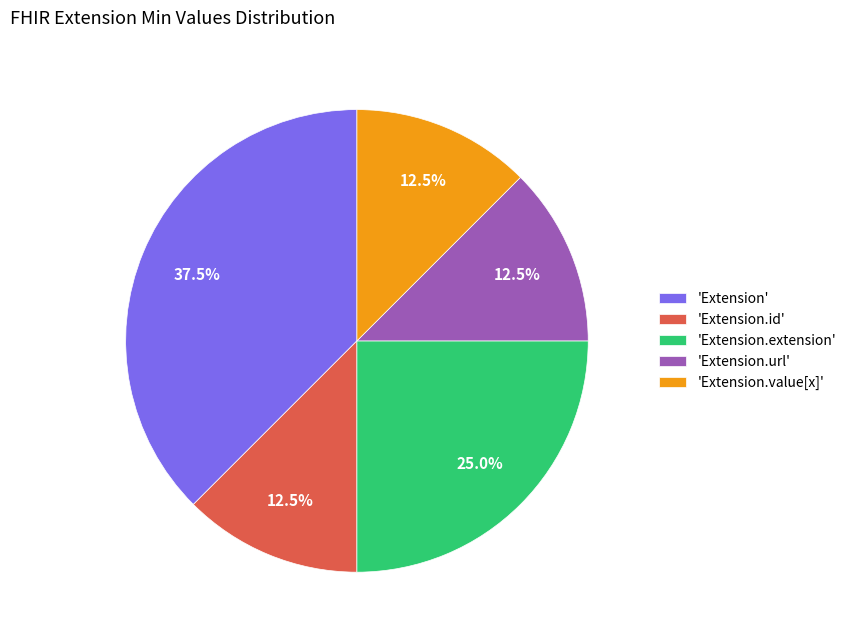

What is the ratio of the value at 'Extension.id' to the value at 'Extension'?

0.3